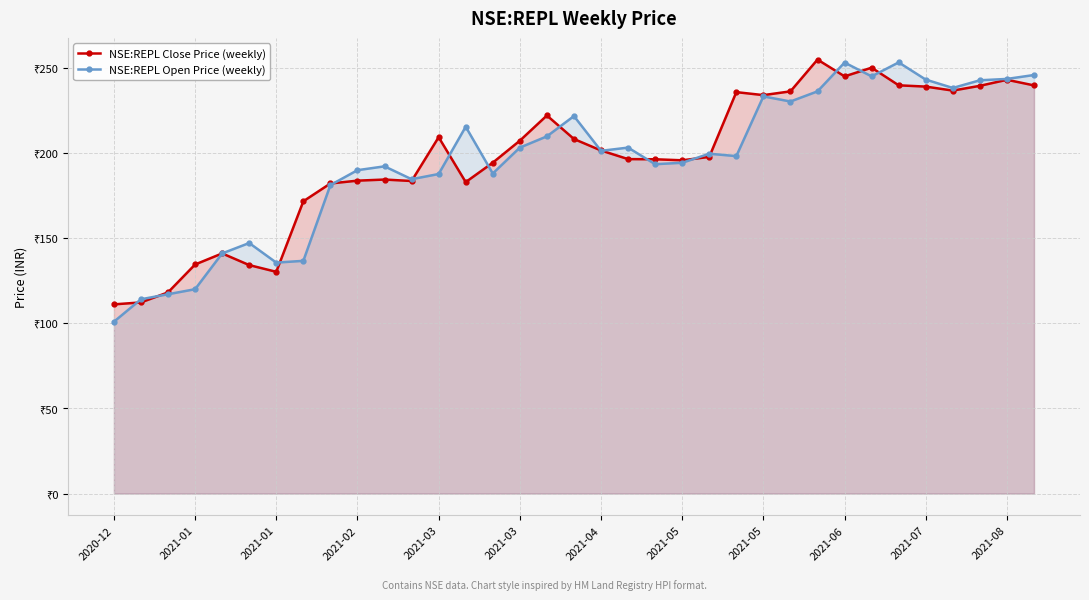

Count the number of categories in the chart.

35